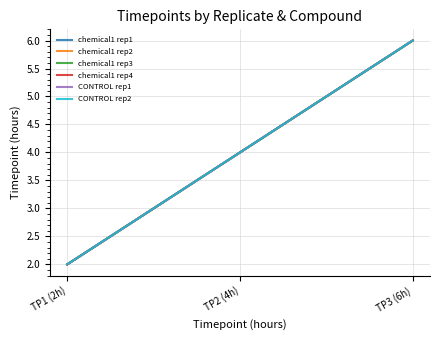

Is this an area chart (filled region under the line)?

No